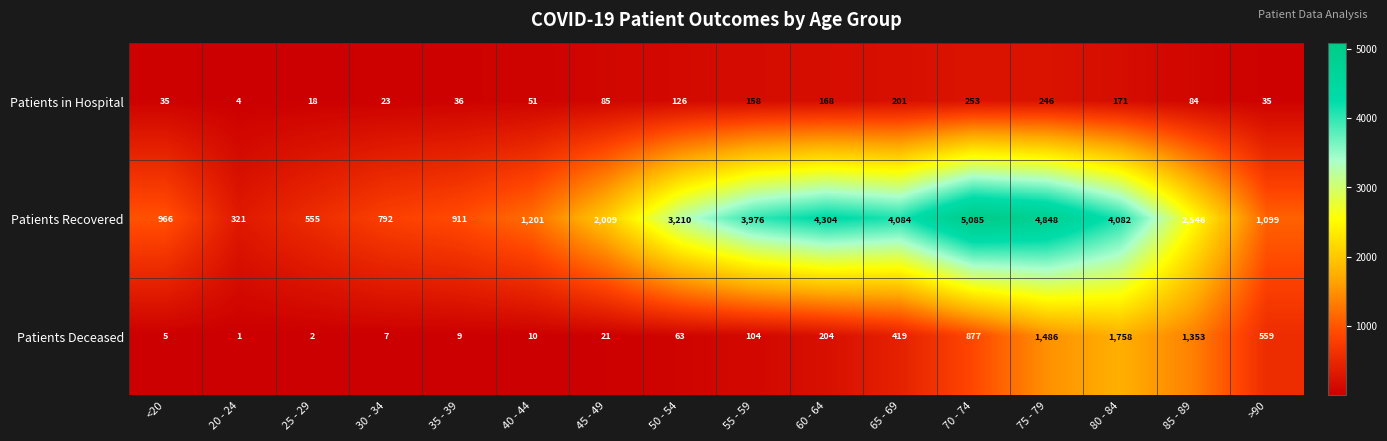

Which series has the largest range (max minus min)?

Patients Recovered